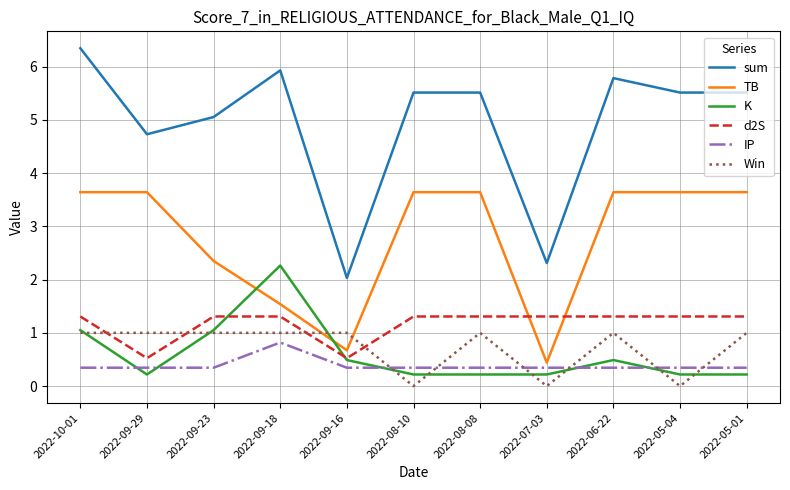

The value of sum at 2022-05-04 is 5.5. True or false?

True